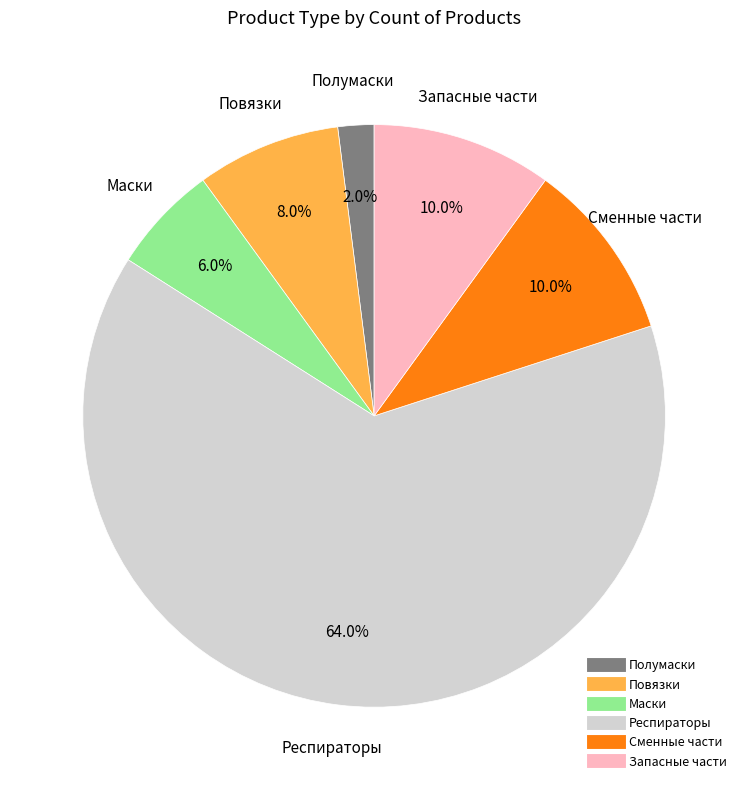

Is there any slice that represents more than half of the pie?

Yes